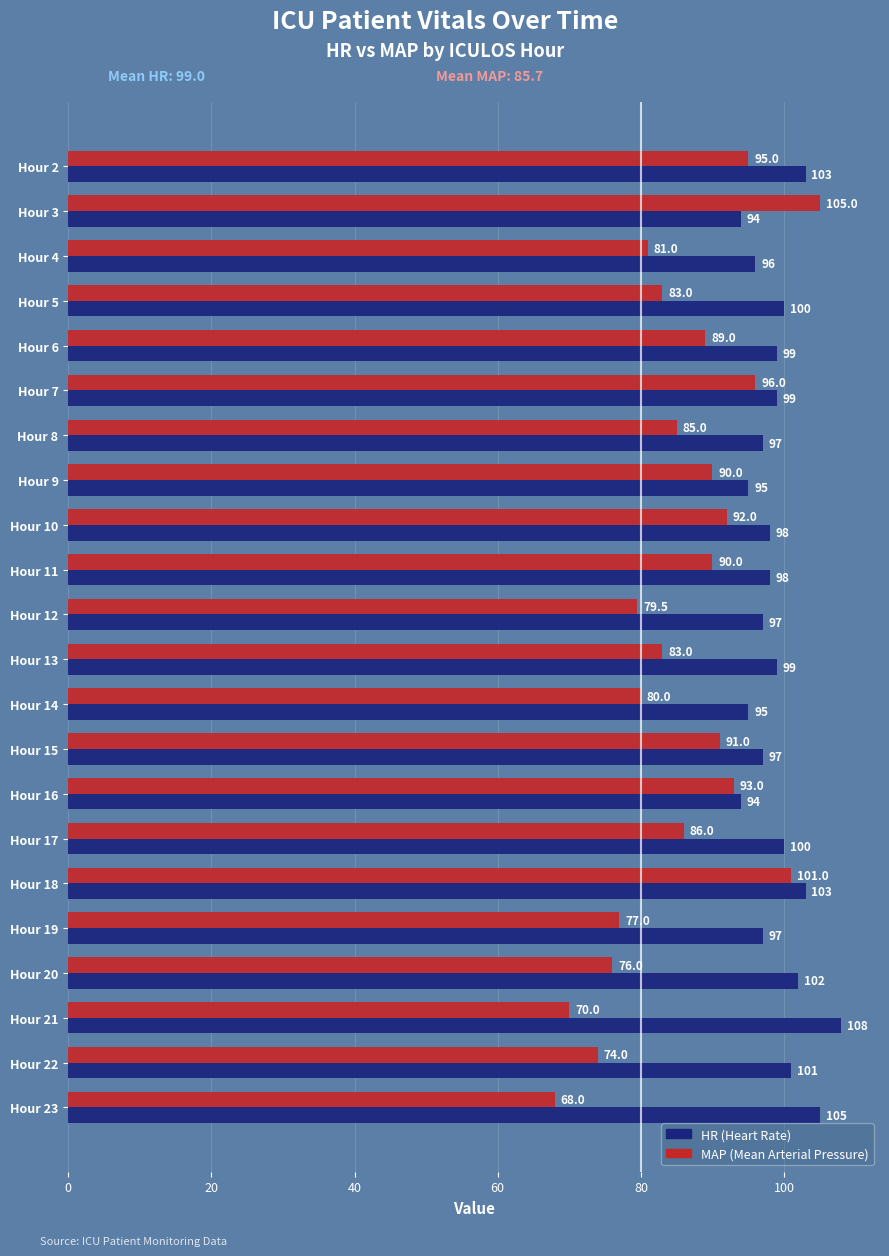

What is the spread (max minus min) of values at Hour 5?

17.0